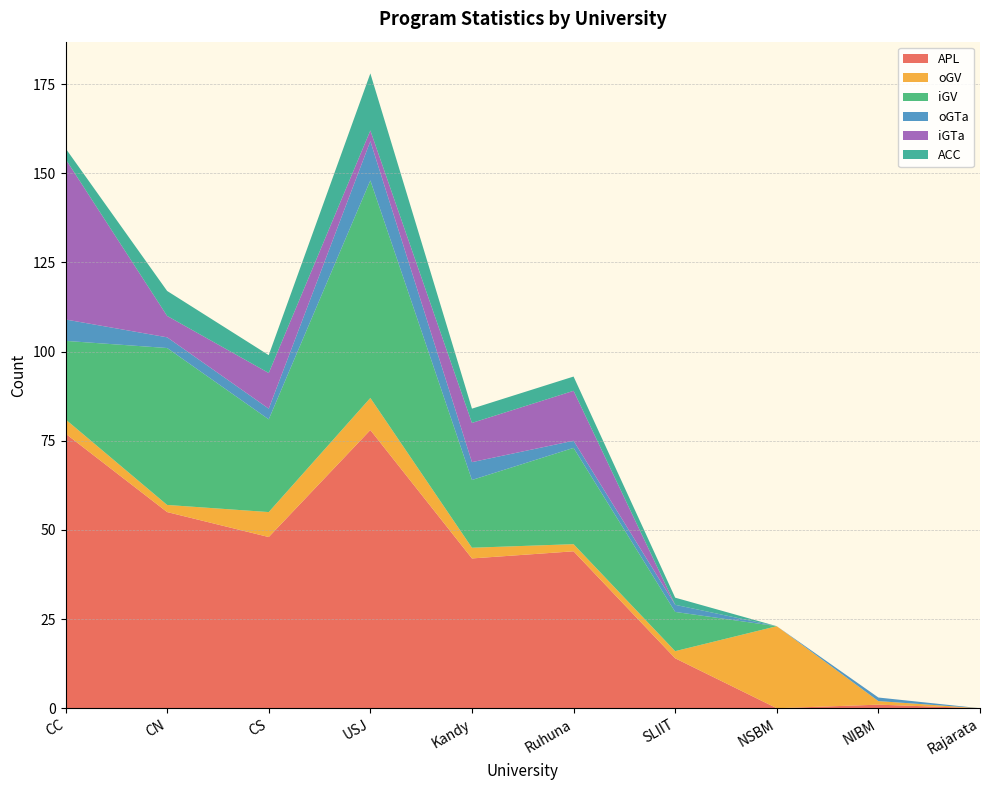

Reading left to right, list all the values displayed in this chart.

APL: CC=77	CN=55	CS=48	USJ=78	Kandy=42	Ruhuna=44	SLIIT=14	NSBM=0	NIBM=1	Rajarata=0
oGV: CC=4	CN=2	CS=7	USJ=9	Kandy=3	Ruhuna=2	SLIIT=2	NSBM=23	NIBM=1	Rajarata=0
iGV: CC=22	CN=44	CS=26	USJ=61	Kandy=19	Ruhuna=27	SLIIT=11	NSBM=0	NIBM=0	Rajarata=0
oGTa: CC=6	CN=3	CS=3	USJ=11	Kandy=5	Ruhuna=2	SLIIT=2	NSBM=0	NIBM=1	Rajarata=0
iGTa: CC=45	CN=6	CS=10	USJ=3	Kandy=11	Ruhuna=14	SLIIT=0	NSBM=0	NIBM=0	Rajarata=0
ACC: CC=3	CN=7	CS=5	USJ=16	Kandy=4	Ruhuna=4	SLIIT=2	NSBM=0	NIBM=0	Rajarata=0